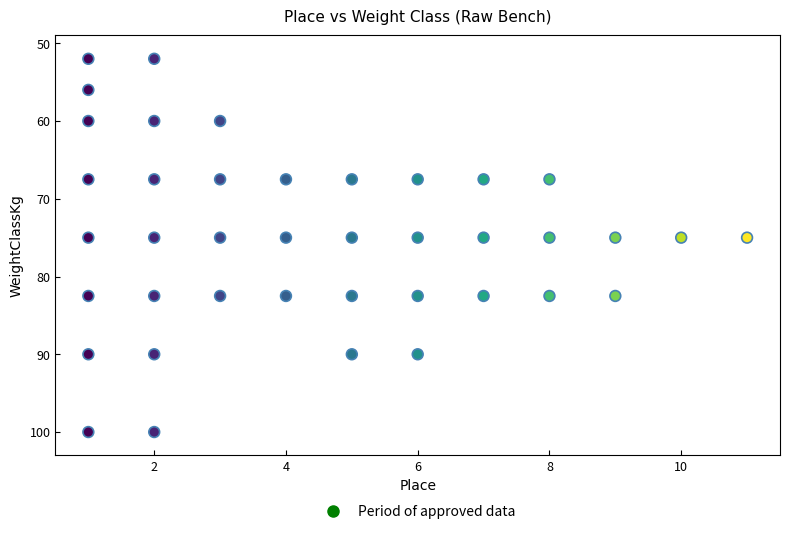

What is the range of X values (max minus min)?

10.0